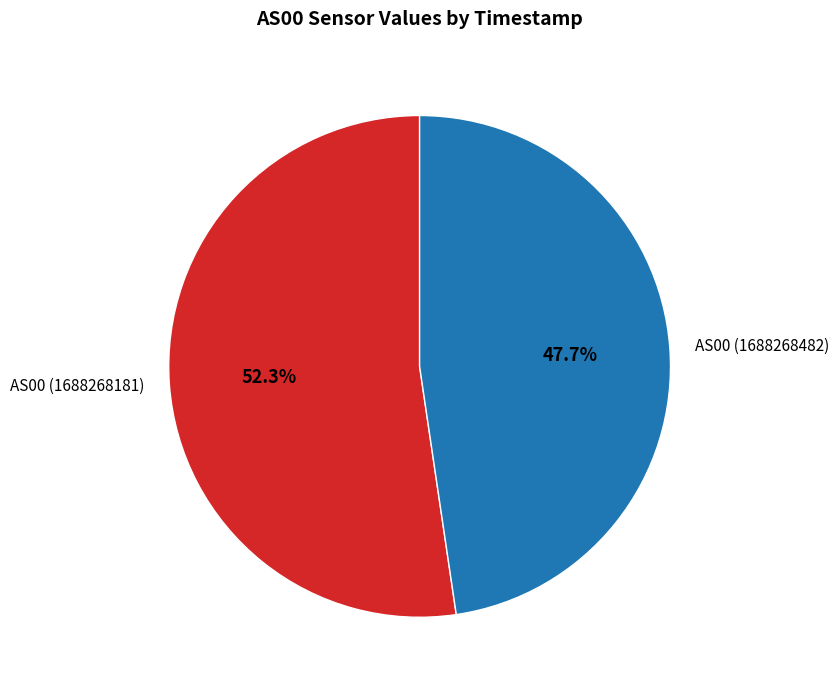

Do AS00 (1688268181) and AS00 (1688268482) together represent more than half of the pie?

Yes